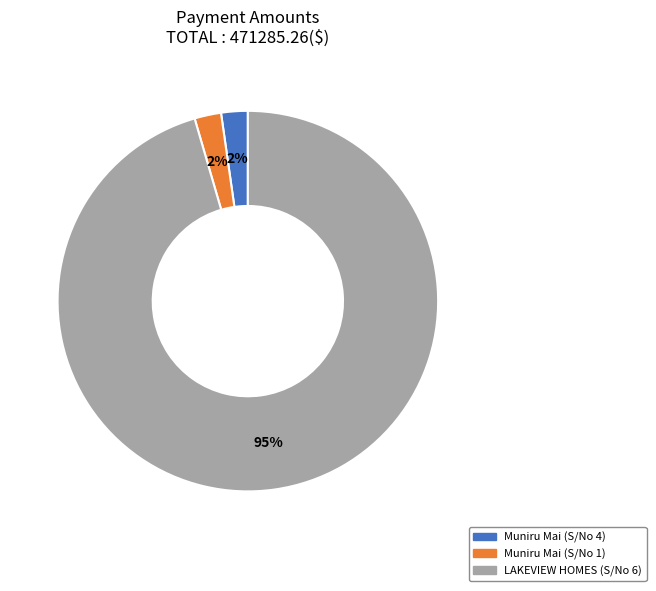

How many slices are in this pie chart?

3